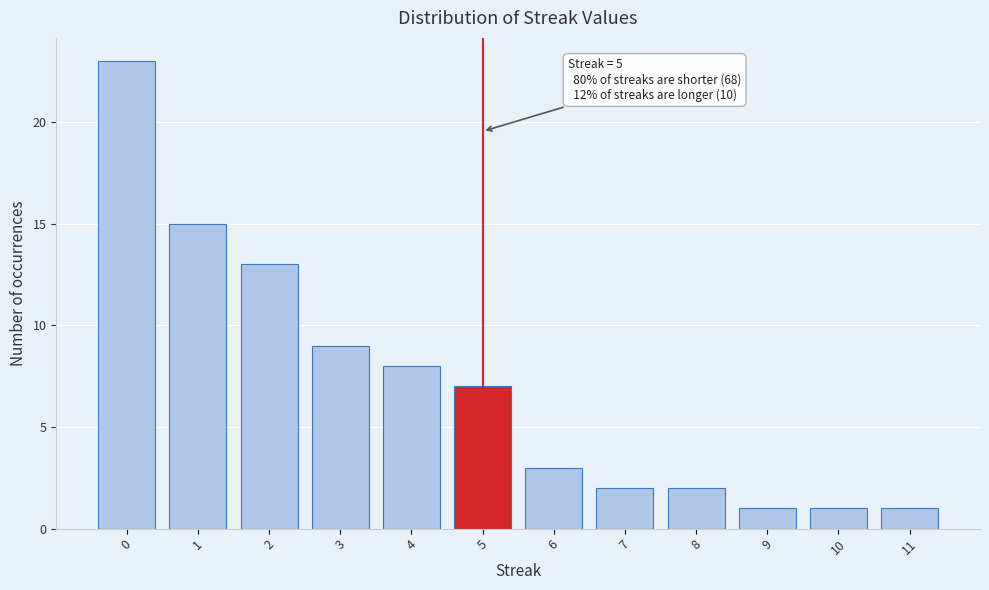

Which range on the x-axis has the tallest bar?

-0.5 to 0.5